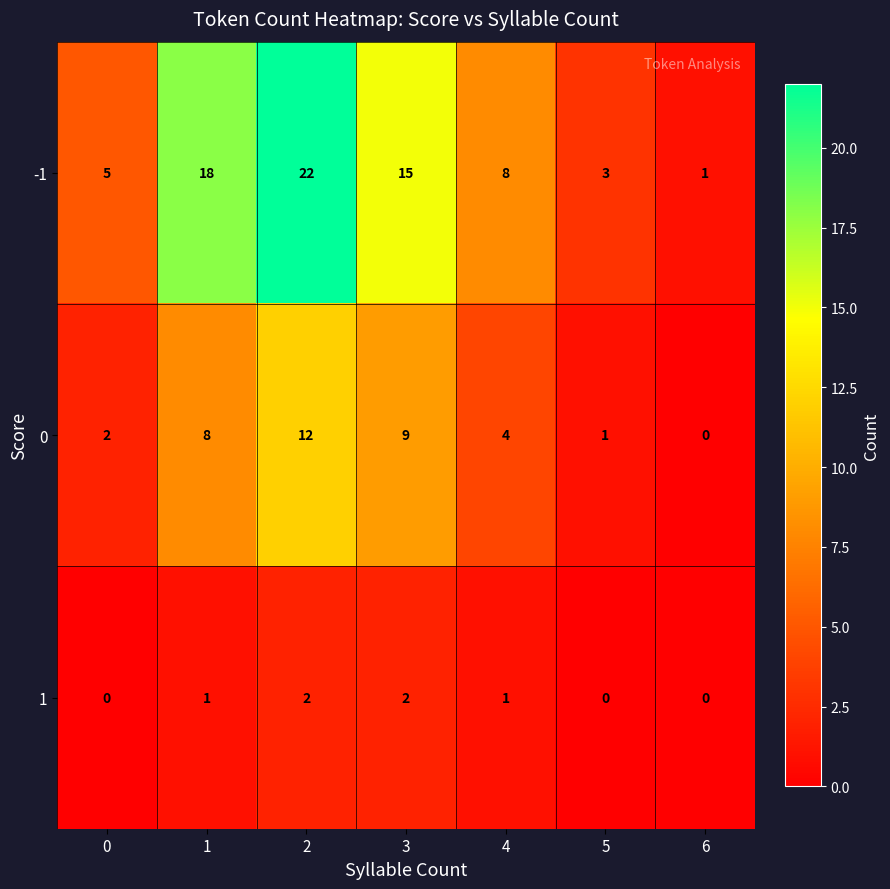

How many positive values does the 0 series have?

6